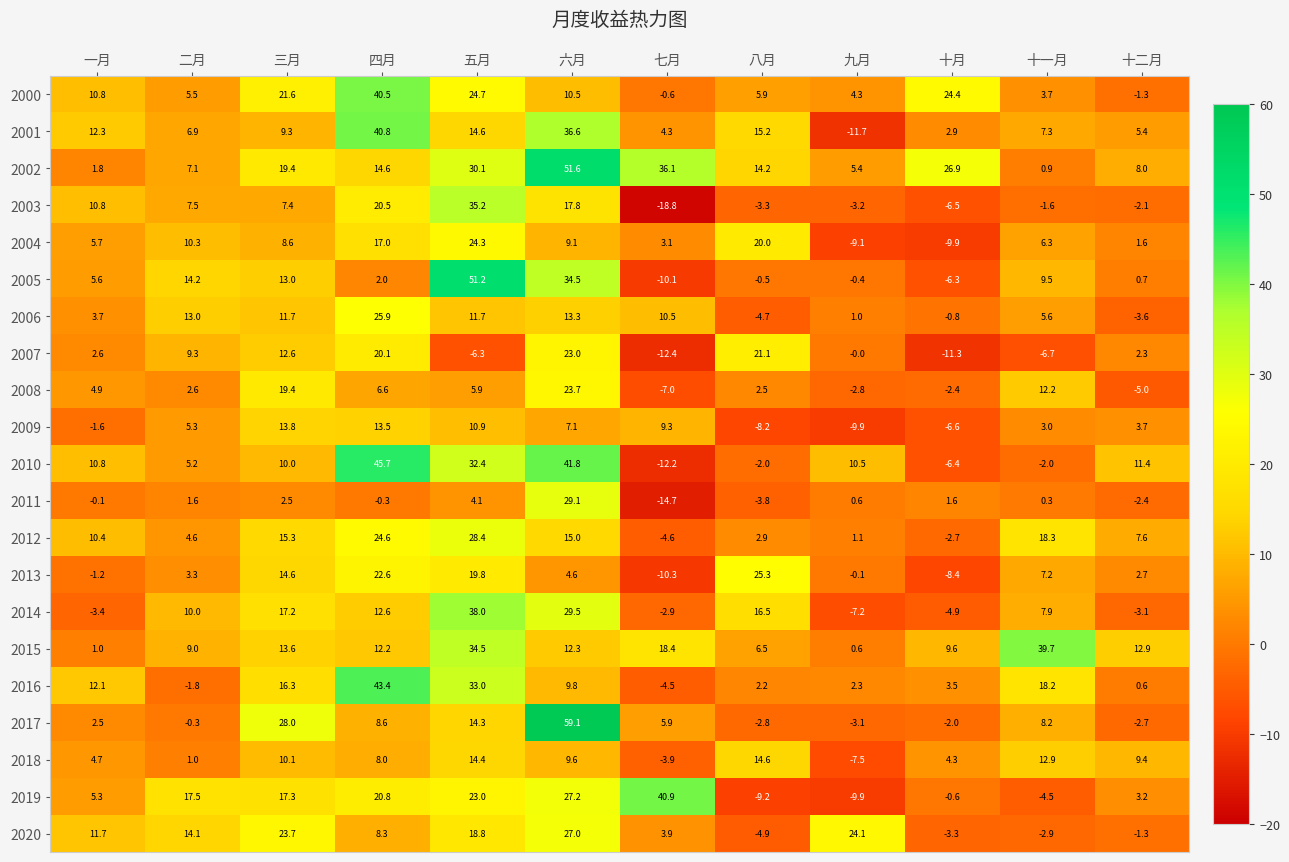

What is the greatest value displayed?

59.1